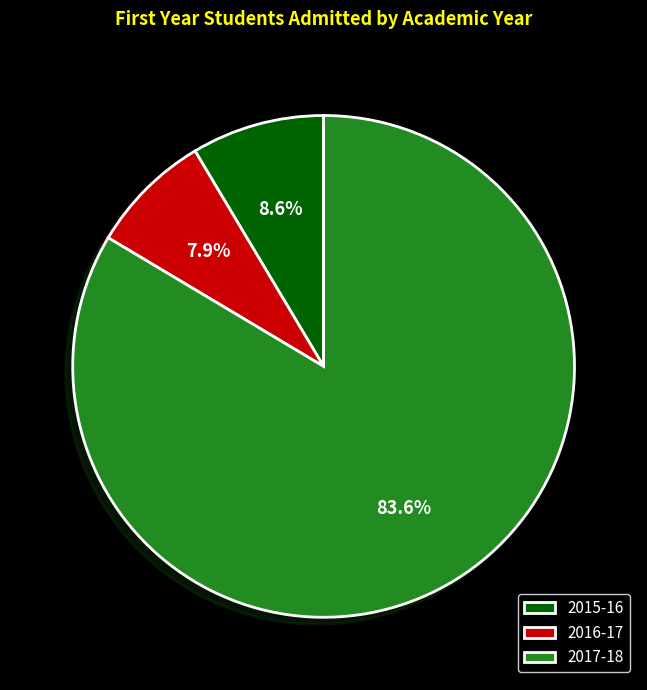

True or false: 2015-16 accounts for 9% of the total.

True